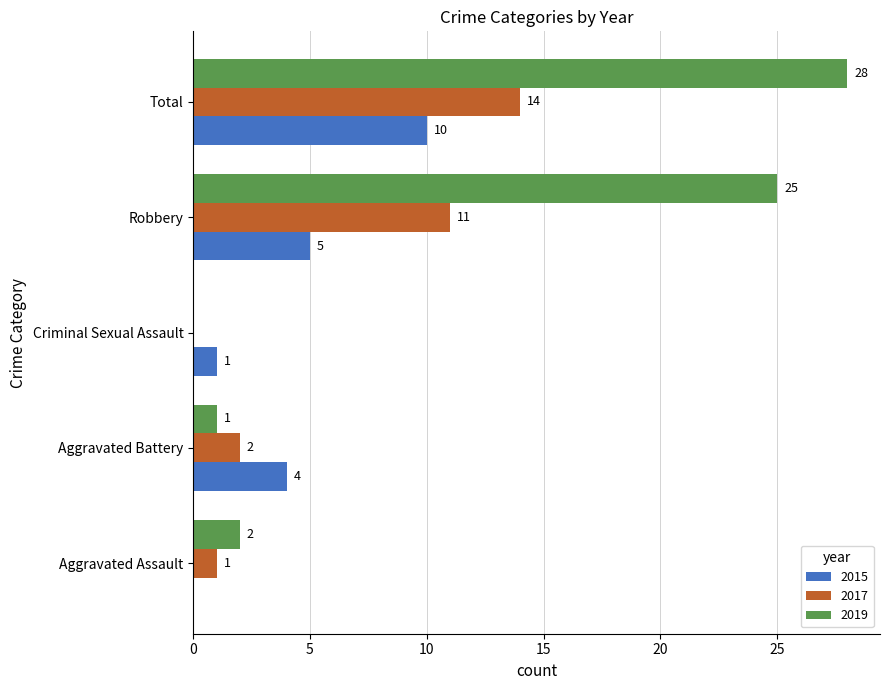

At which label is 2015 closest to 5?

Robbery